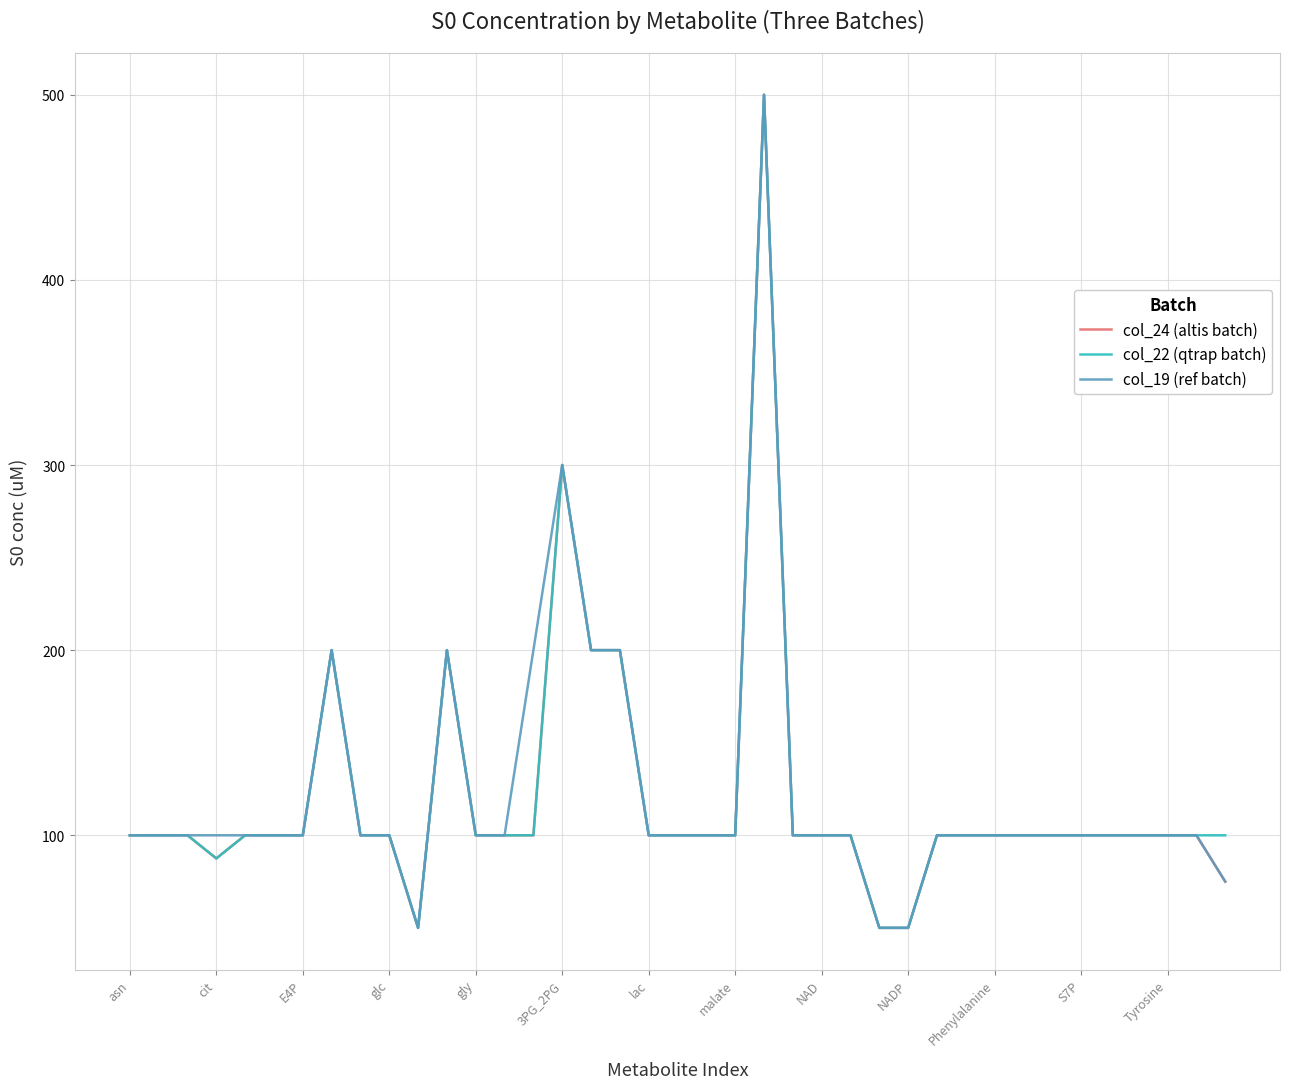

What is the maximum value for col_24 (altis batch)?

500.0